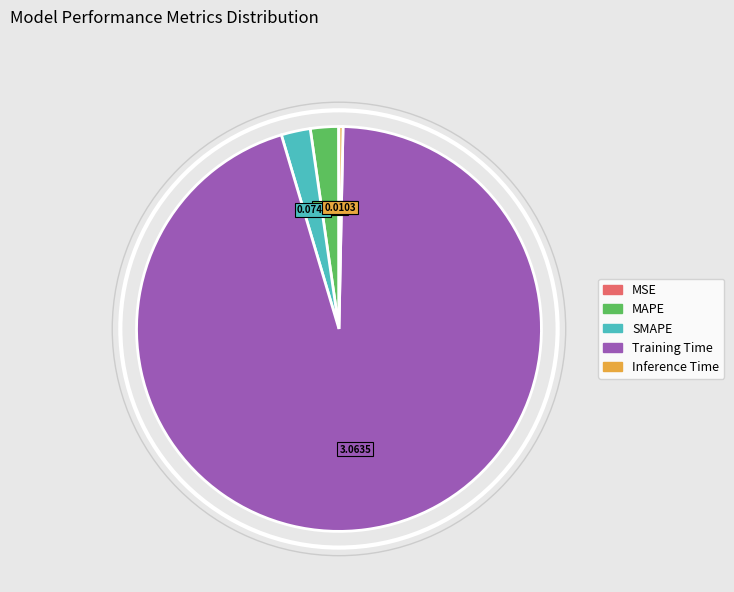

Do Inference Time and Training Time together represent more than half of the pie?

Yes